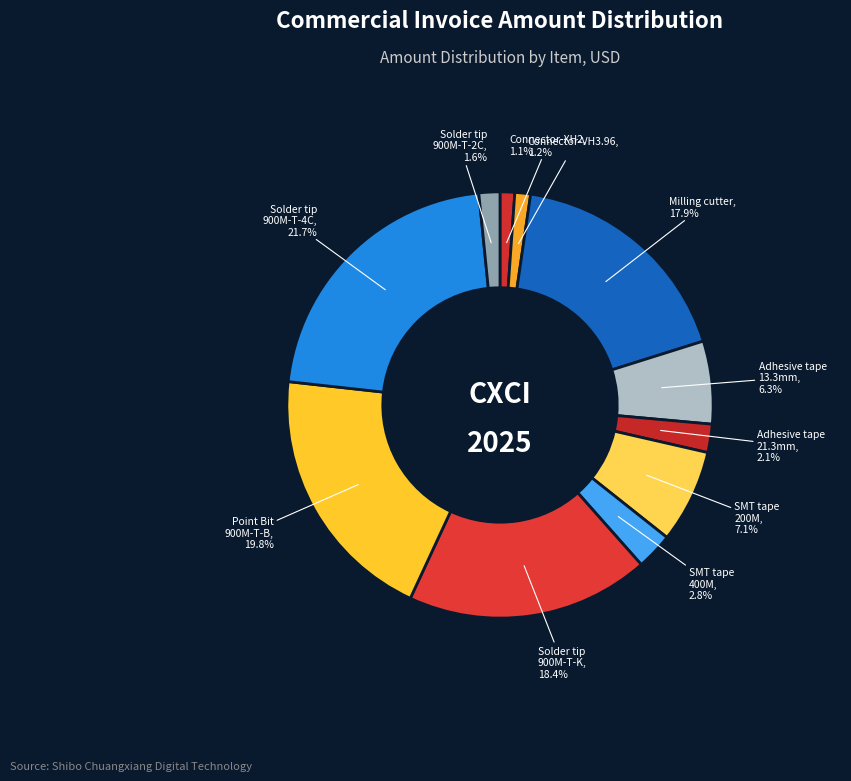

Is there any slice that represents more than half of the pie?

No